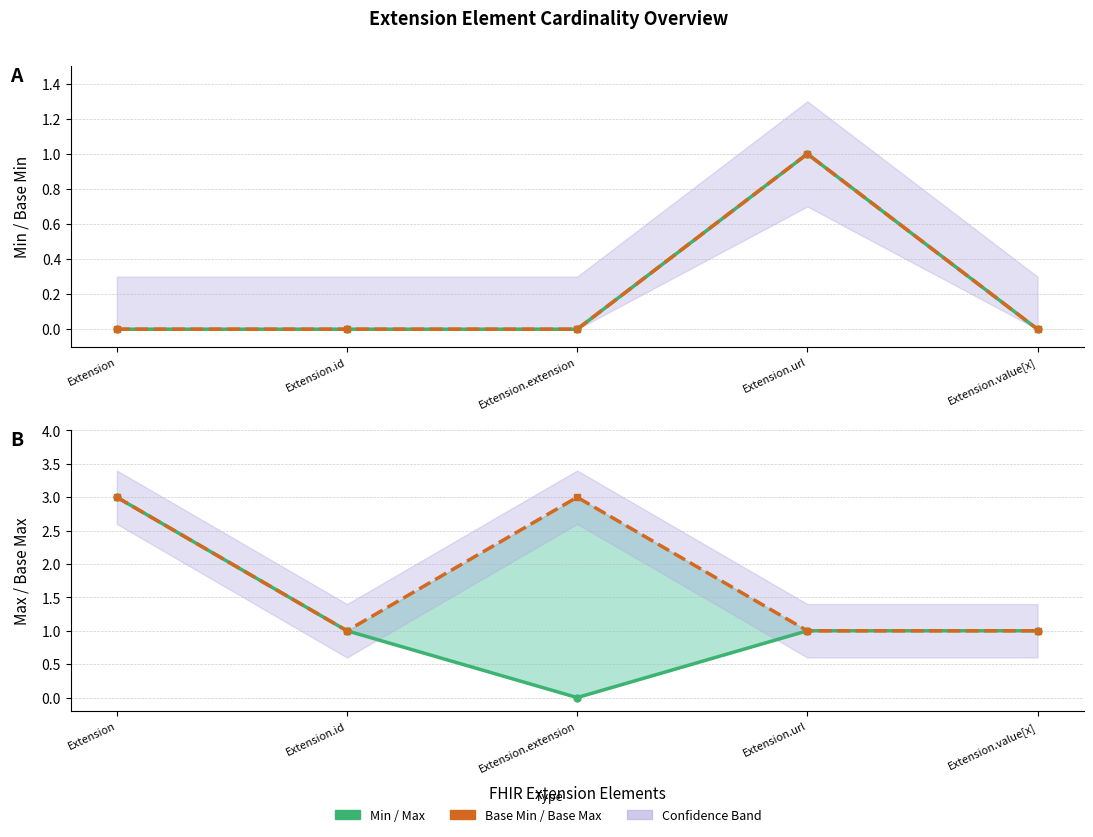

Reading left to right, transcribe all the data shown in this chart.

Min: 0	0	0	1	0
Base Min line: 0	0	0	1	0
Max: 3	1	0	1	1
Base Max: 3	1	3	1	1